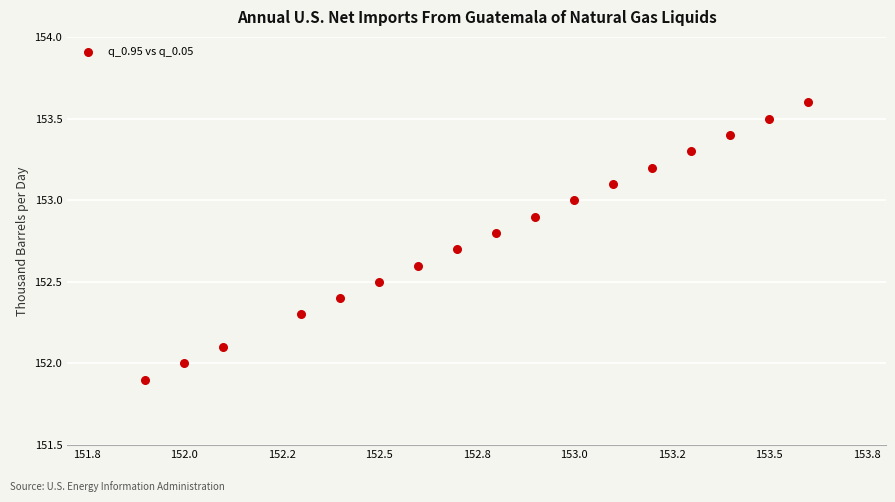

What is the range of Y values (max minus min)?

1.7